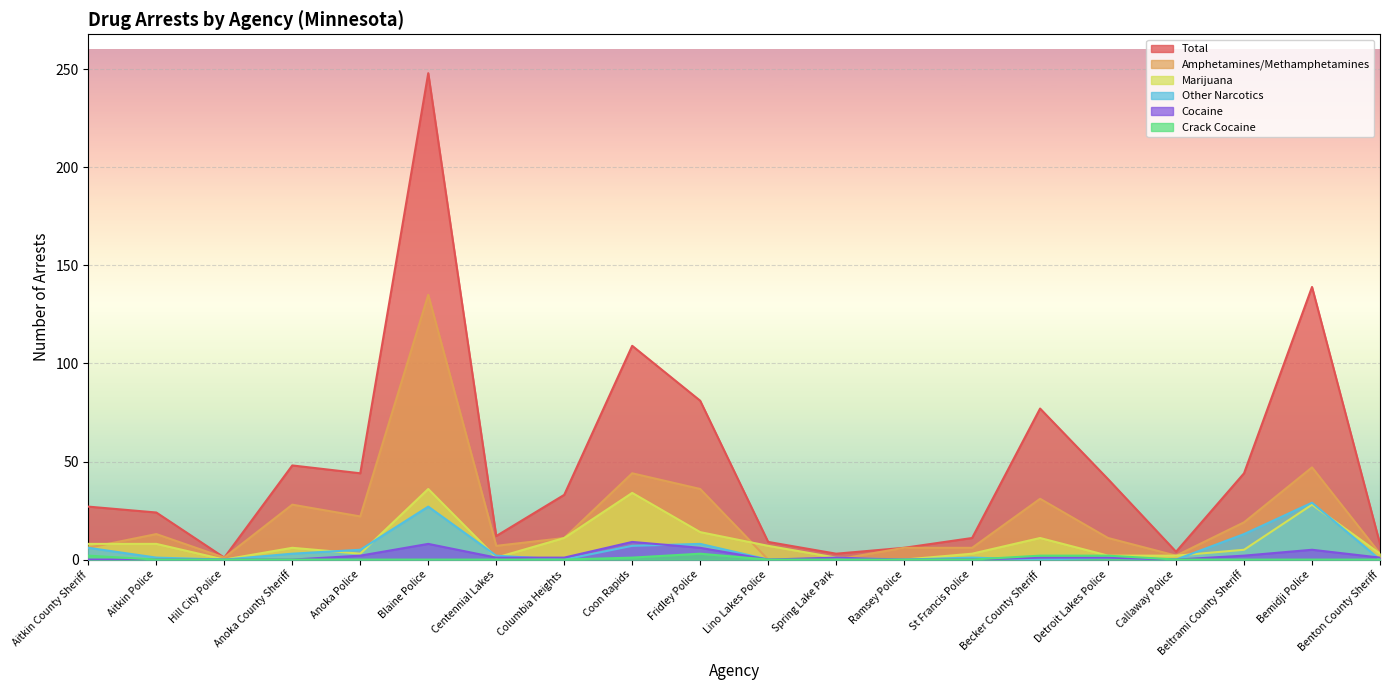

True or false: Amphetamines/Methamphetamines and Marijuana cross at least once.

True